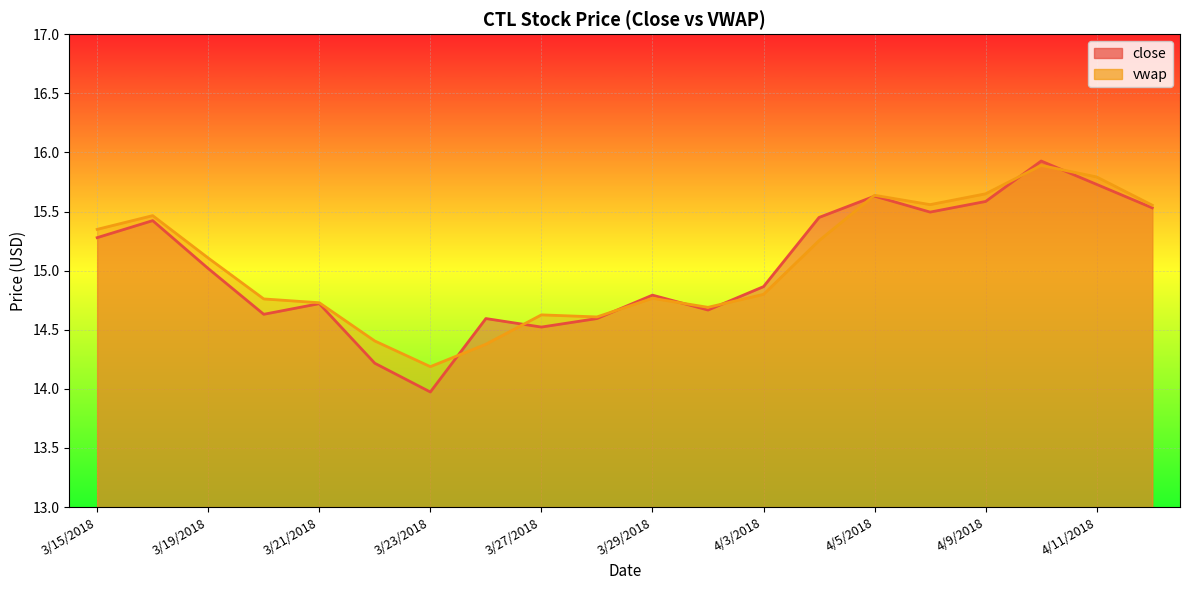

How many data points in close are above 15?

10